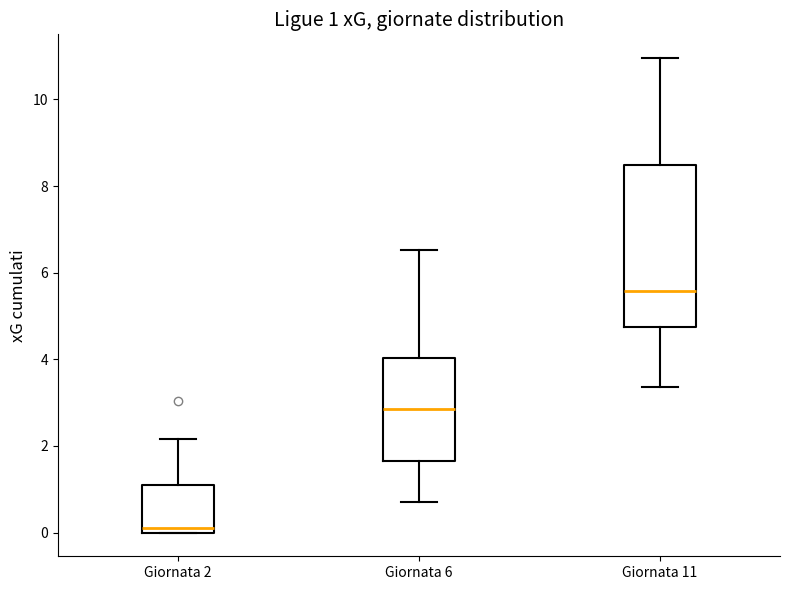

Which box's median line is the lowest?

Giornata 2